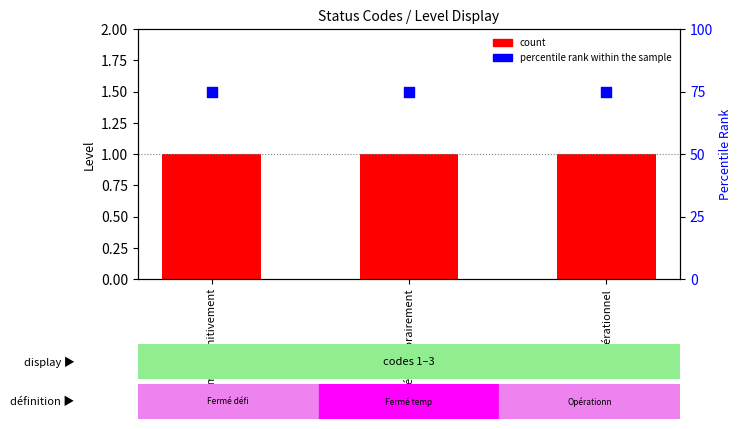

Which series contains the highest Y value?

percentile rank within the sample